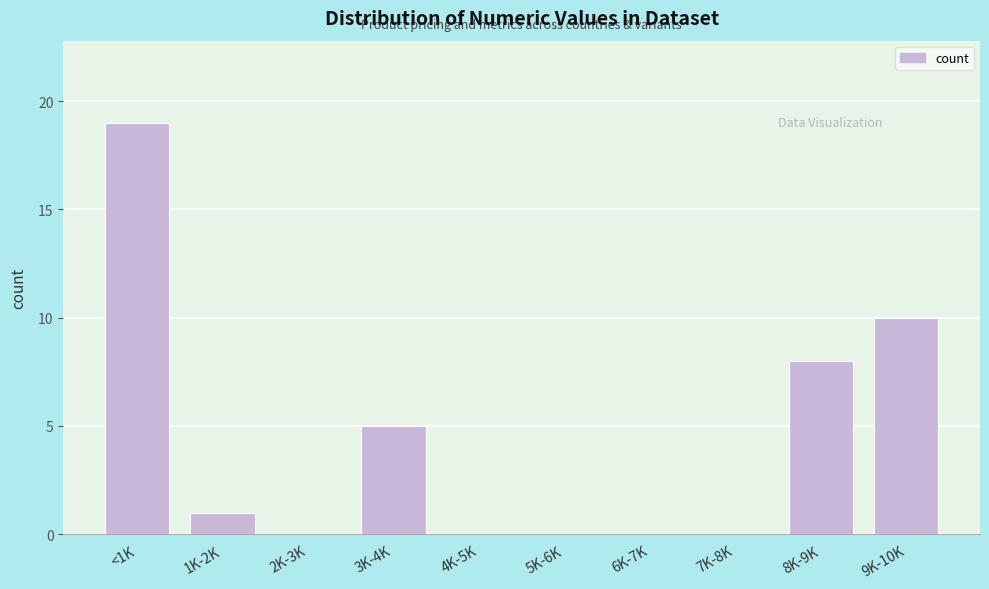

Reading left to right, list all the values displayed in this chart.

<1K=19	1K-2K=1	2K-3K=0	3K-4K=5	4K-5K=0	5K-6K=0	6K-7K=0	7K-8K=0	8K-9K=8	9K-10K=10